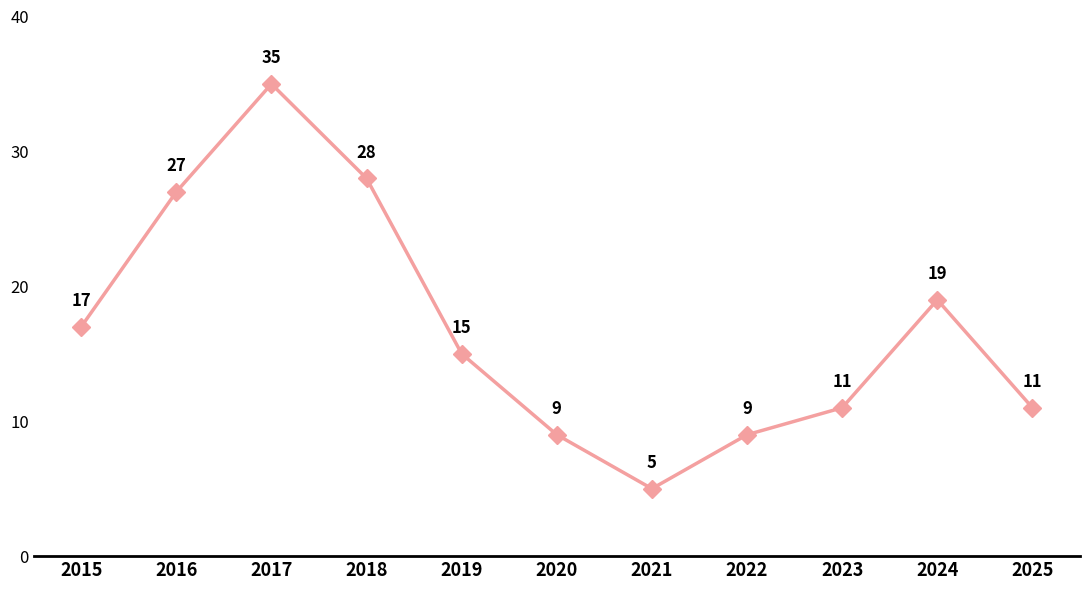

Reading left to right, extract all data points from this chart.

17	27	35	28	15	9	5	9	11	19	11